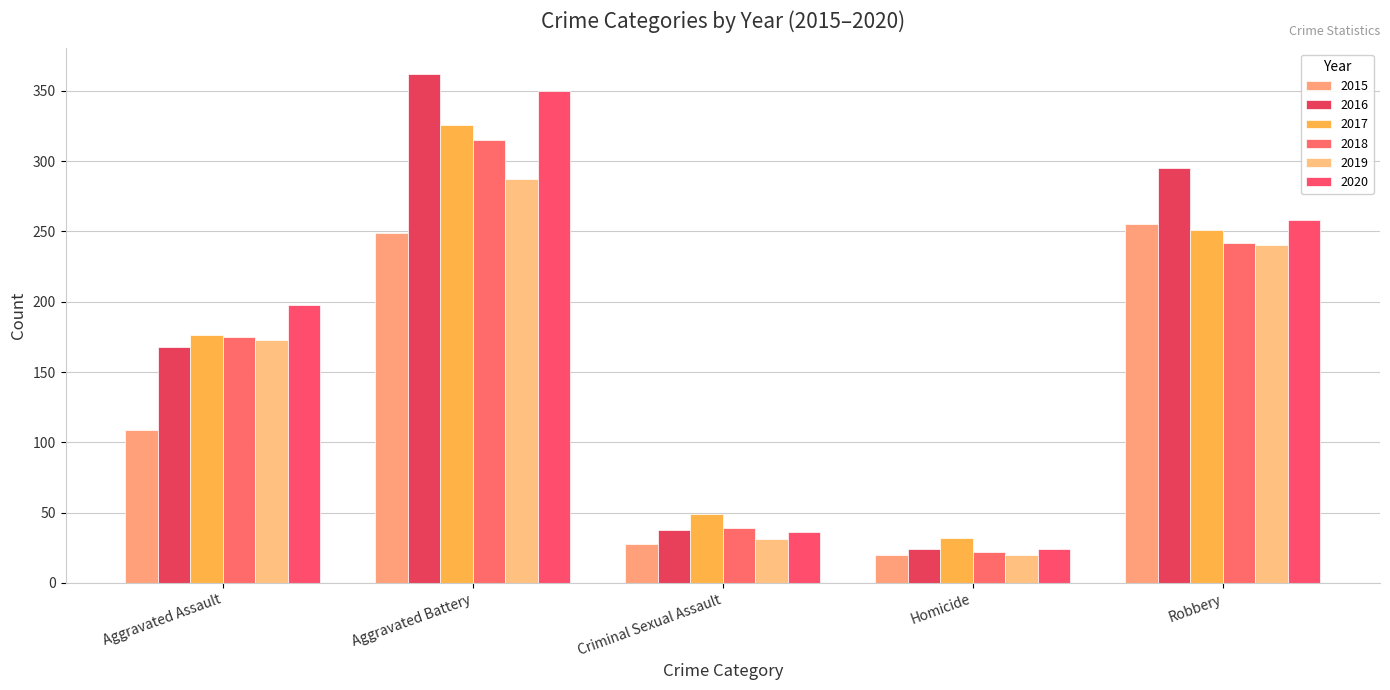

What is the label of the 4th bar from the left?

Homicide